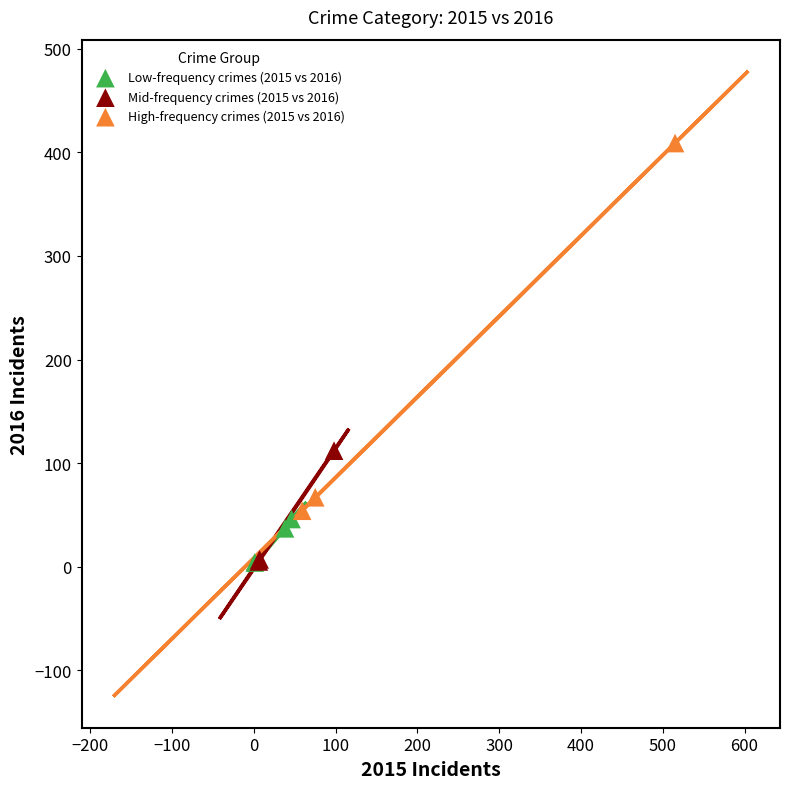

Which series reaches the maximum Y coordinate?

High-frequency crimes (2015 vs 2016)